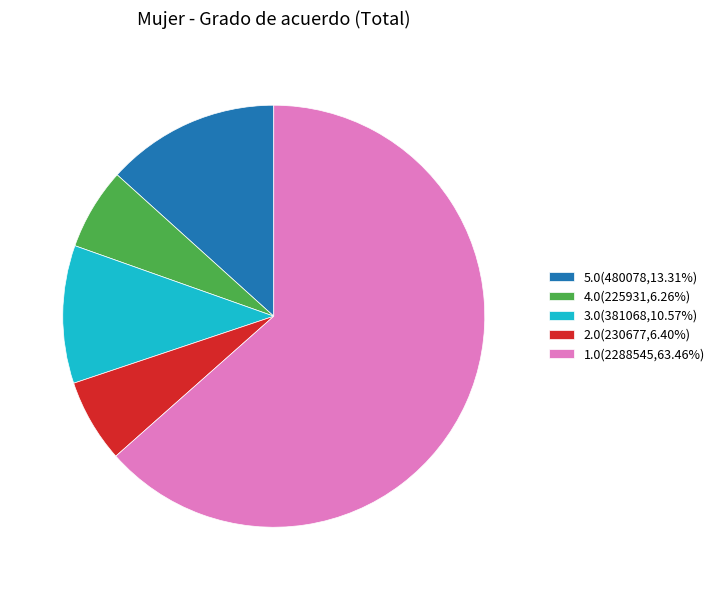

Approximately how many times larger is the value at 4.0(225931,6.26%) compared to 3.0(381068,10.57%)?

0.6